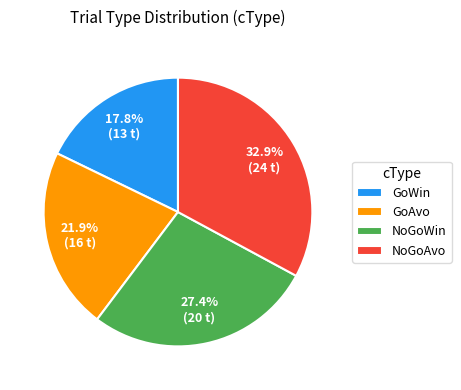

Does any single category account for the majority?

No